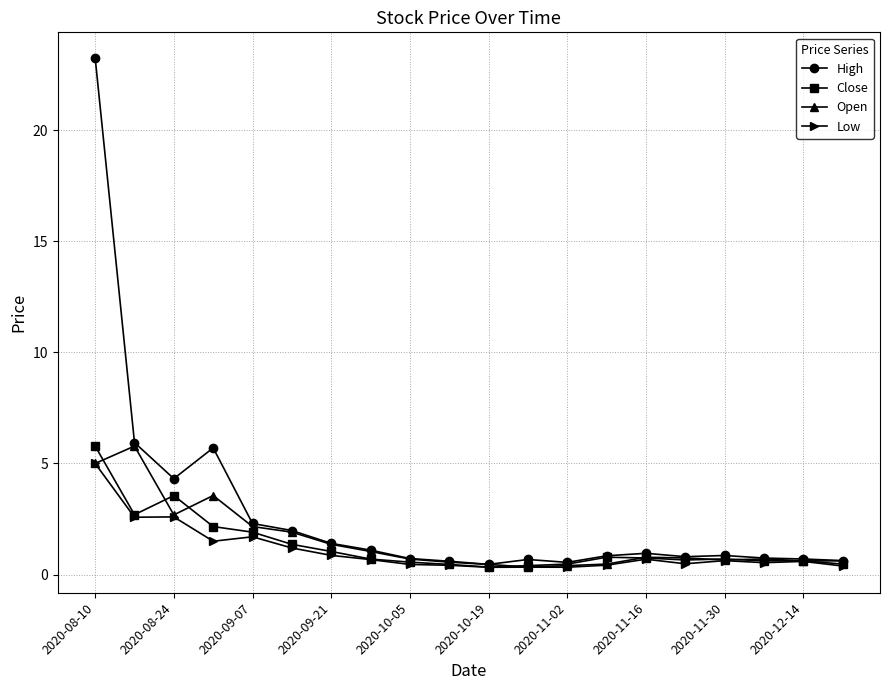

Which series has the largest total across all categories?

High